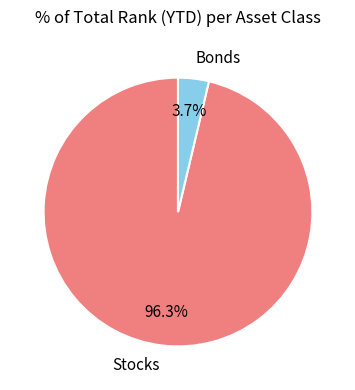

What percentage is the Stocks slice, to the nearest percent?

96%